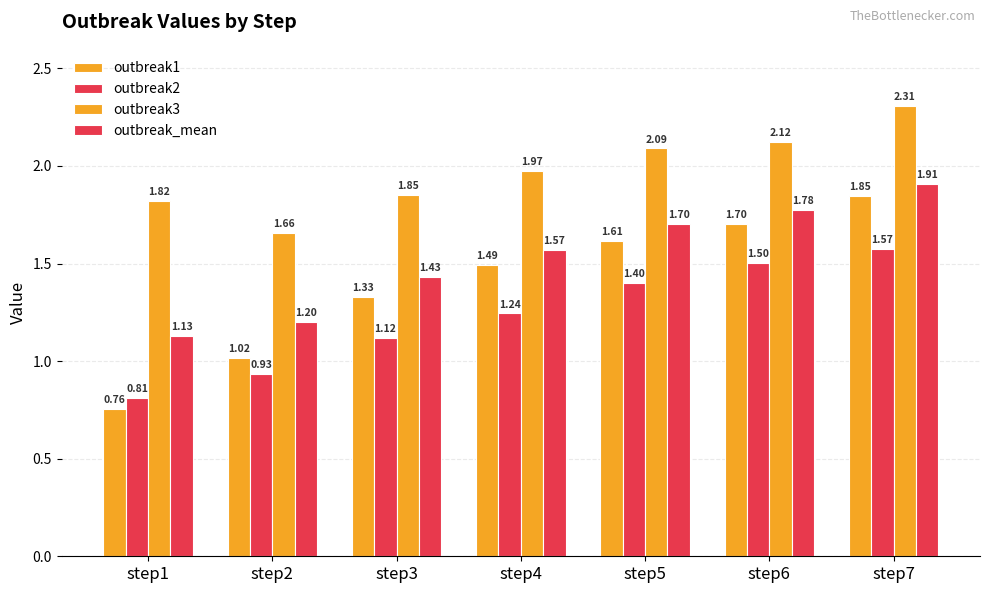

At how many categories does at least one series exceed 1?

7